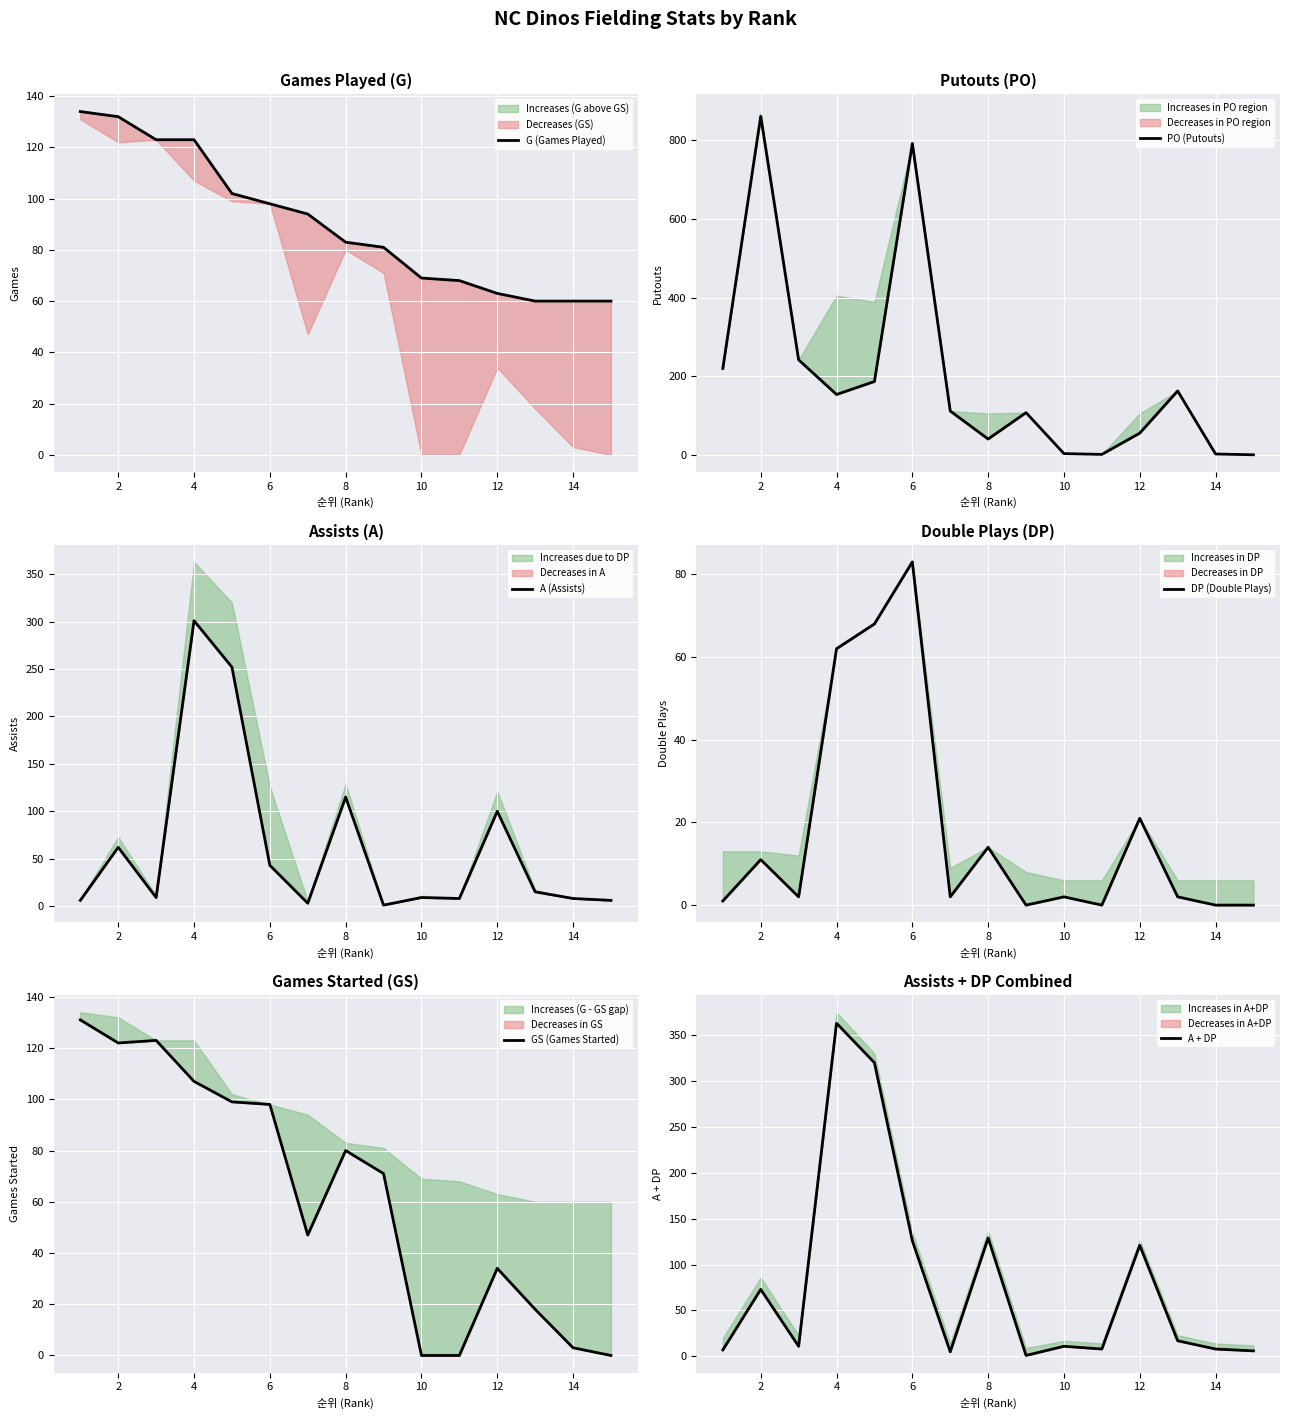

At how many categories does at least one series exceed 710?

2